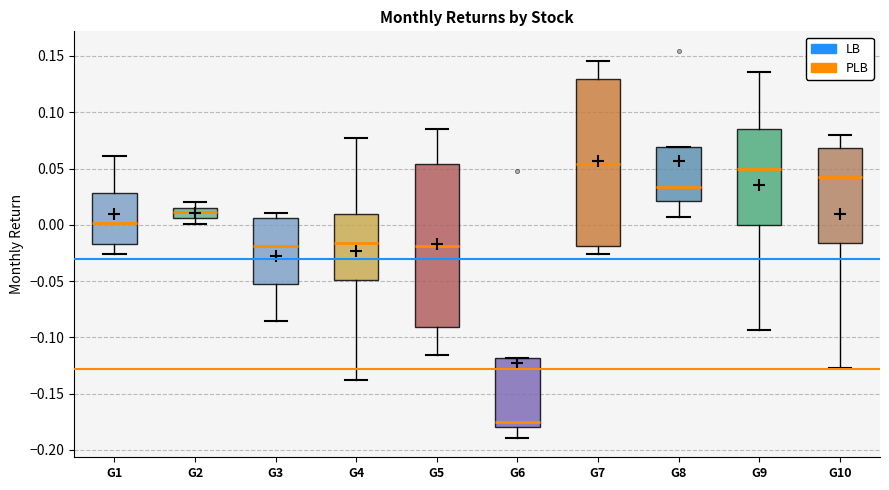

Where does the lower whisker of the box for G10 end on the y-axis? The values are not printed on the chart, so give them approximately, as read against the axis.

-0.125